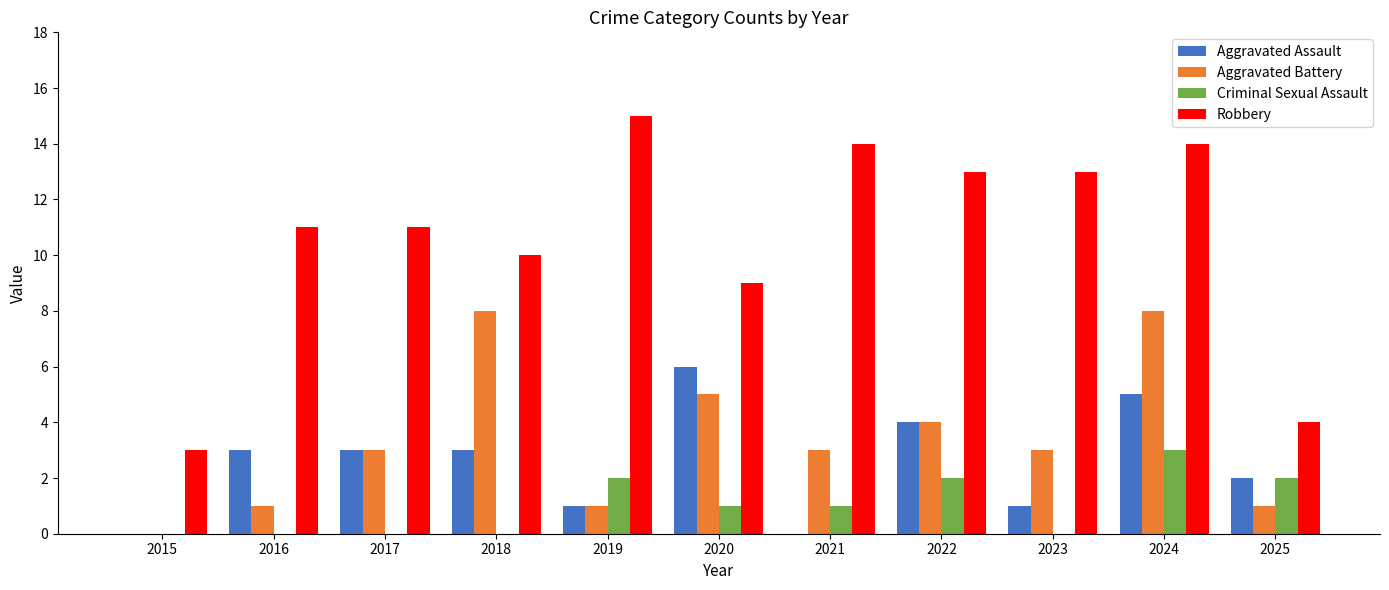

Is the value of Criminal Sexual Assault at 2019 greater than the value of Robbery at 2015?

No